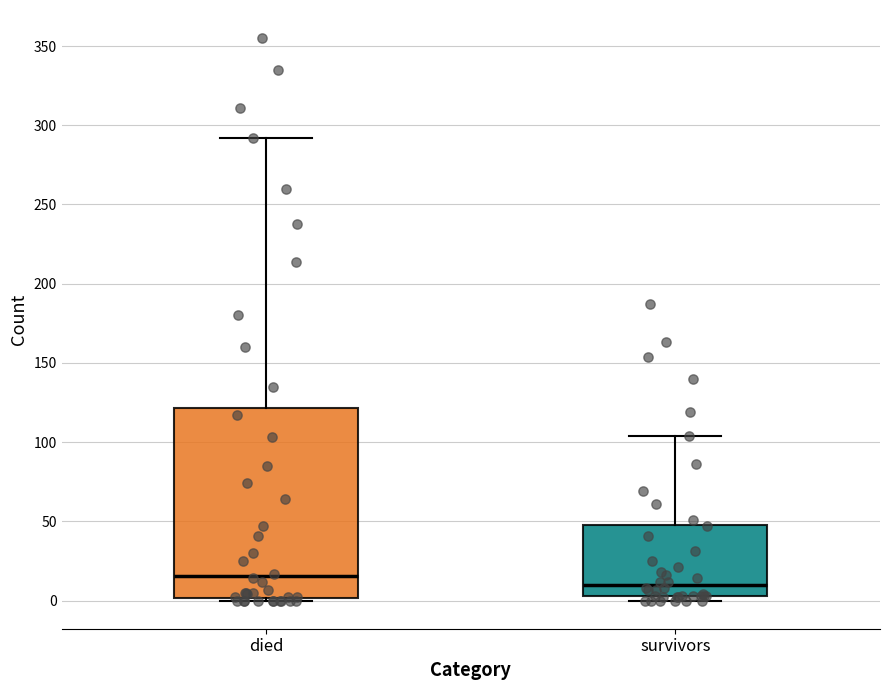

Reading left to right, transcribe this box plot: for each box, give where its median line is, the range the box spans, and where its two whiskers end, as read against the y-axis. The values are not printed on the chart, so give them approximately, as read against the axis.

died: median 15, box 0 to 120, whiskers 0 to 290
survivors: median 10, box 5 to 50, whiskers 0 to 105